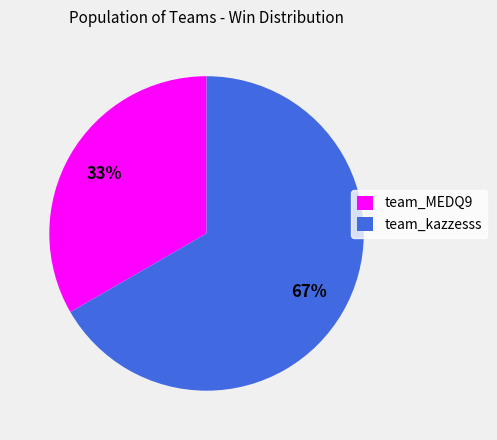

To the nearest percent, what is the combined percentage of team_MEDQ9 and team_kazzesss?

100%